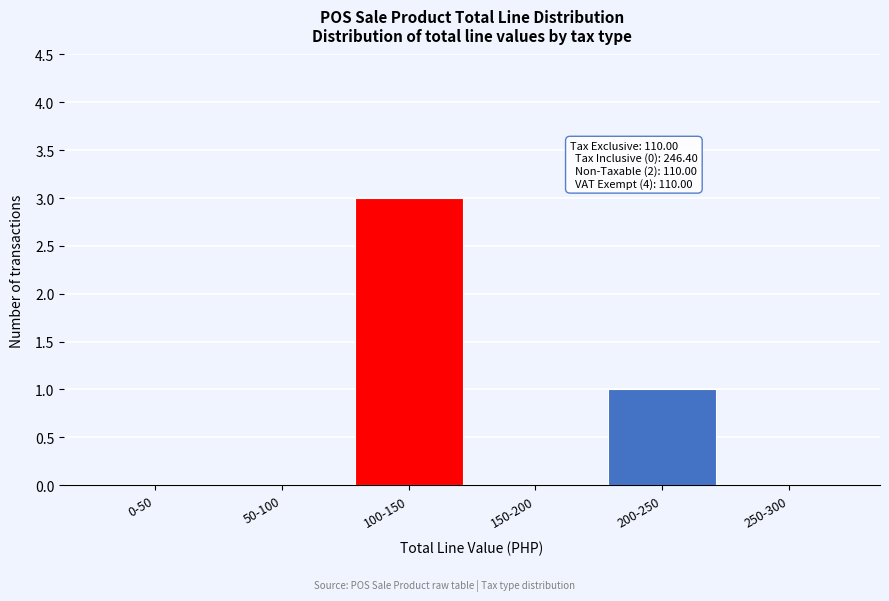

Reading right to left, transcribe all the data shown in this chart.

250-300=0	200-250=1	150-200=0	100-150=3	50-100=0	0-50=0